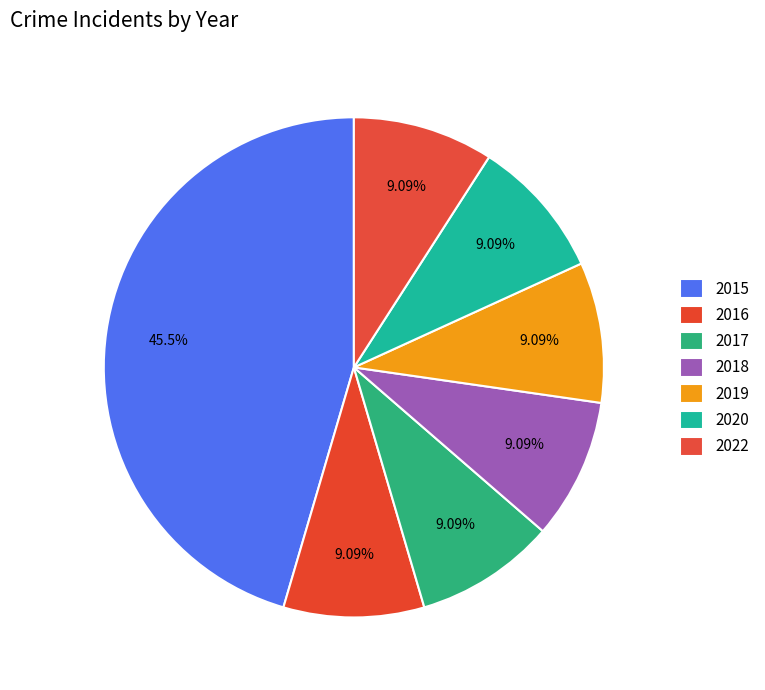

The 2017 slice represents 9% of the pie. True or false?

True